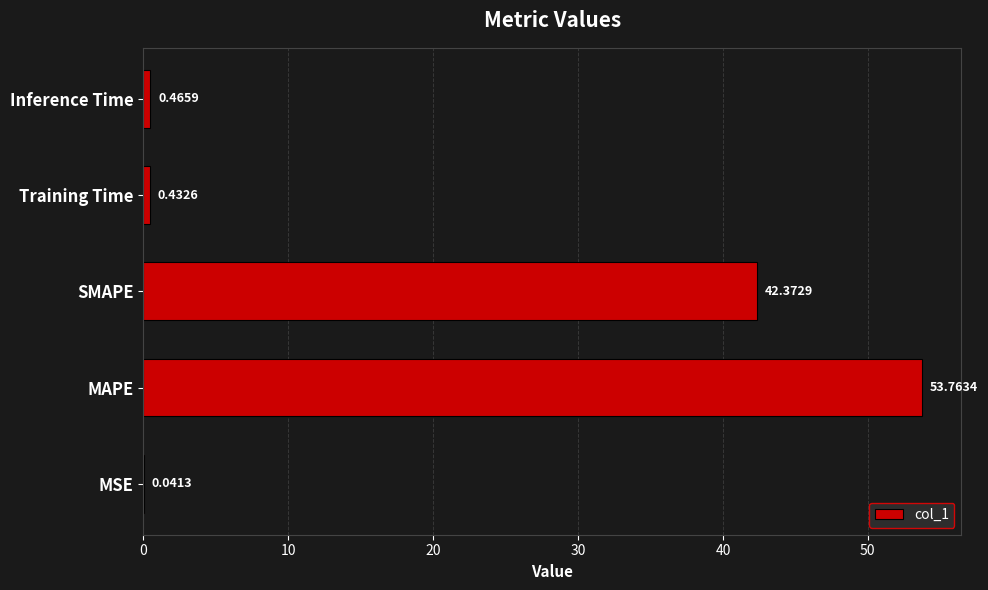

Where is the data nearest to the value 26?

SMAPE